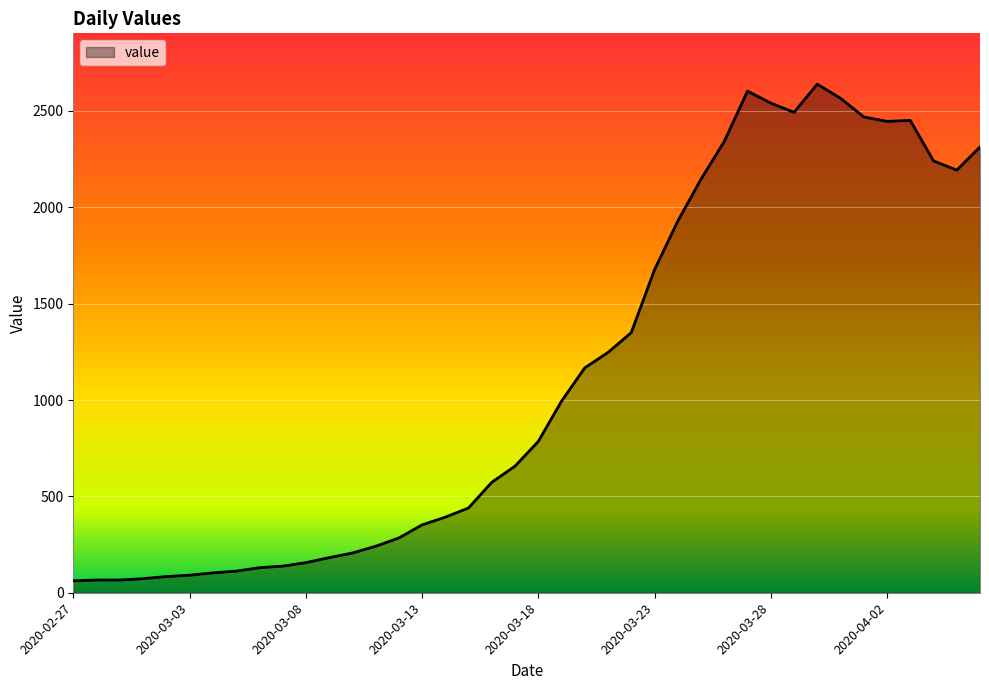

What is the greatest value displayed?

2639